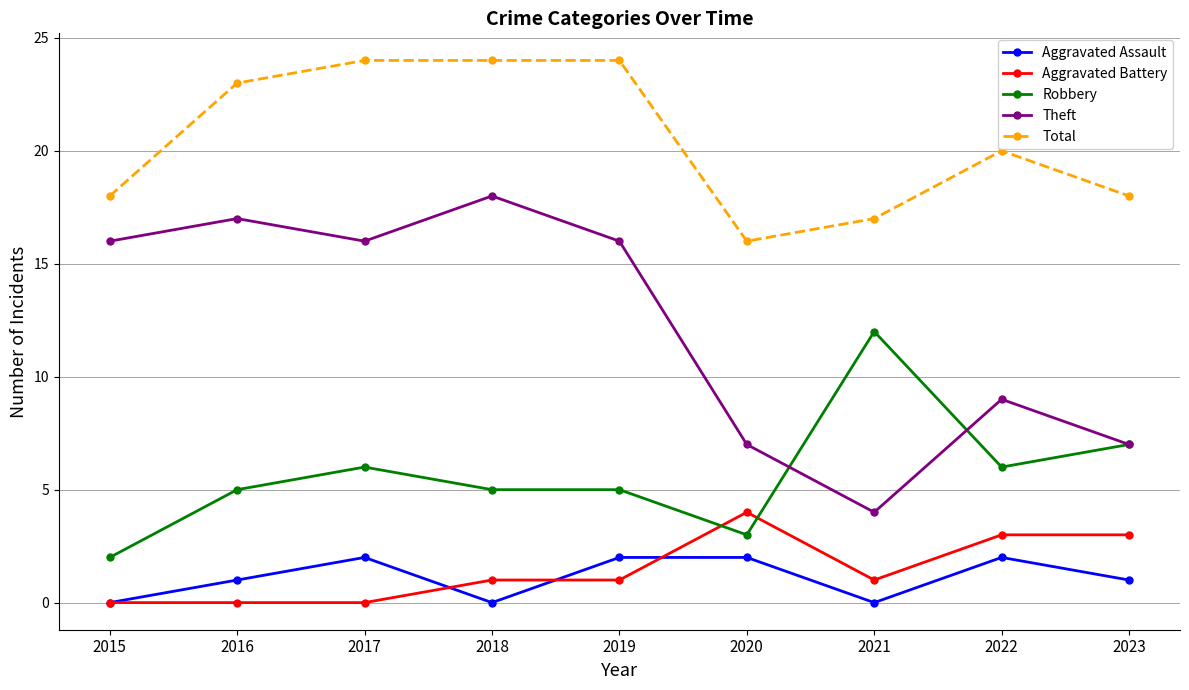

Which series has the largest total across all categories?

Total